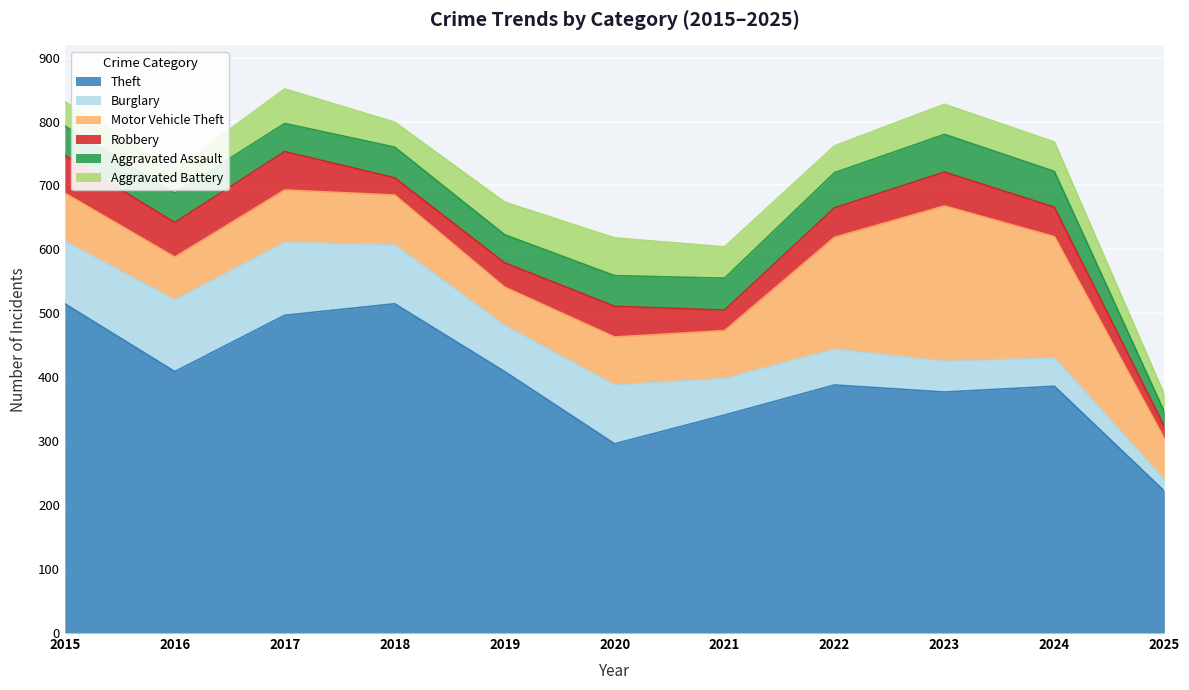

What is the difference between the second highest and minimum values in the Aggravated Assault series?

33